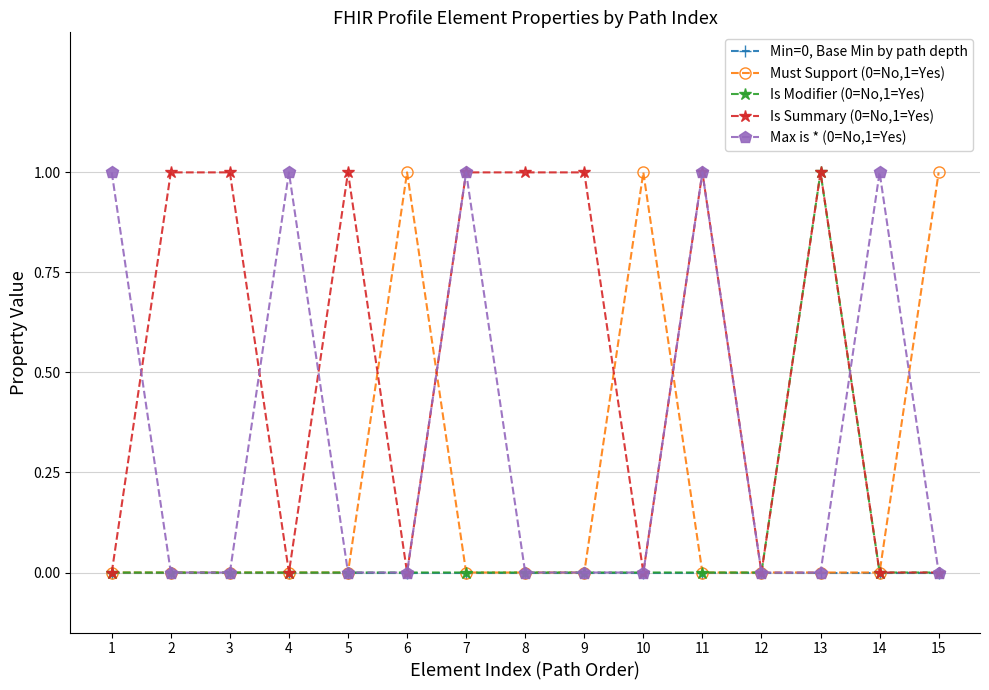

How many series are shown in this chart?

5